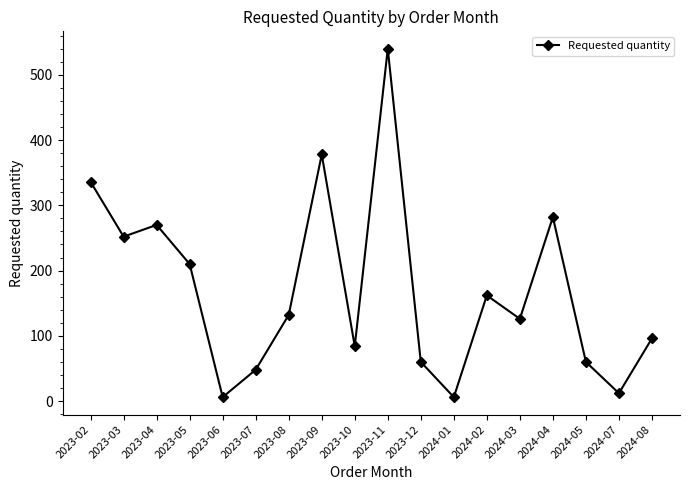

What is the value of the 3rd point from the left?

270